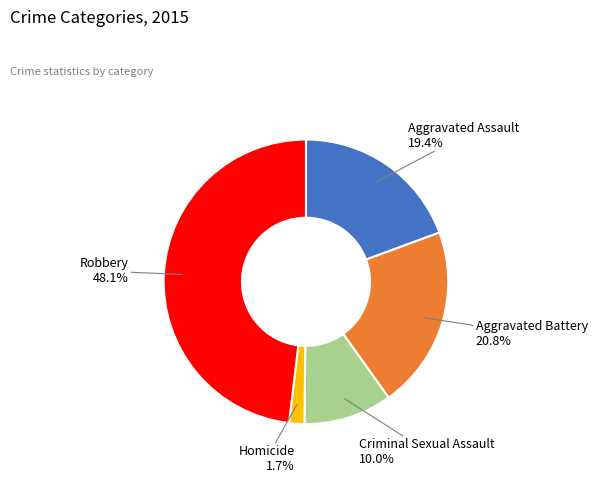

Is there any slice that represents more than half of the pie?

No